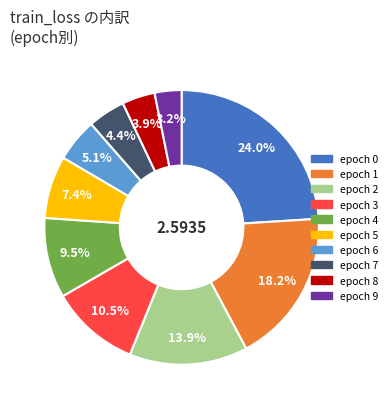

Do epoch 3 and epoch 2 together represent more than half of the pie?

No